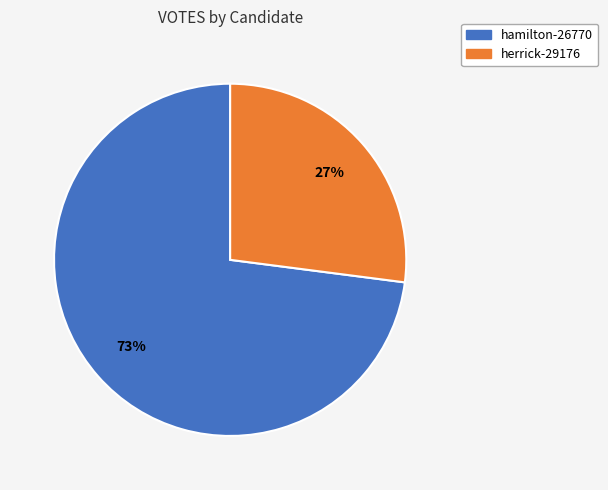

Count the number of slices in the pie.

2